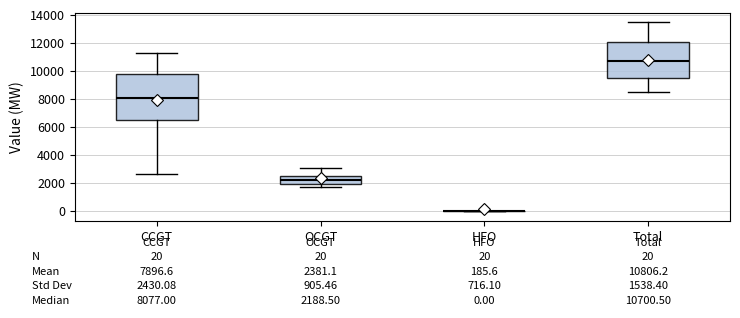

Which box is the tallest, from its lower edge to its upper edge?

CCGT